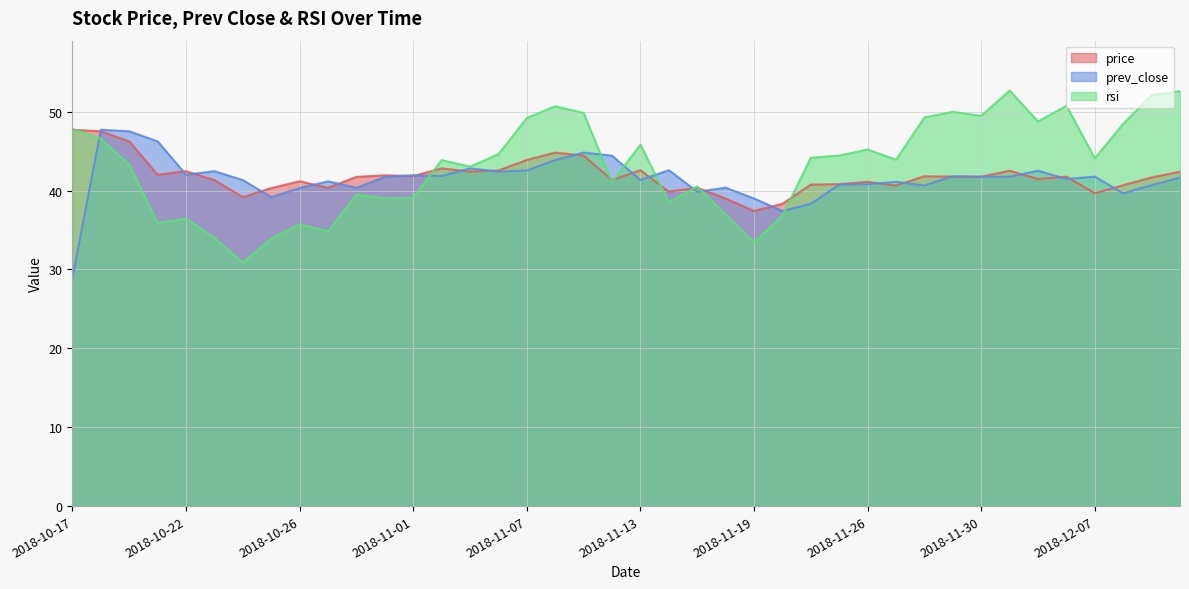

What is the lowest value of the price series?

37.4